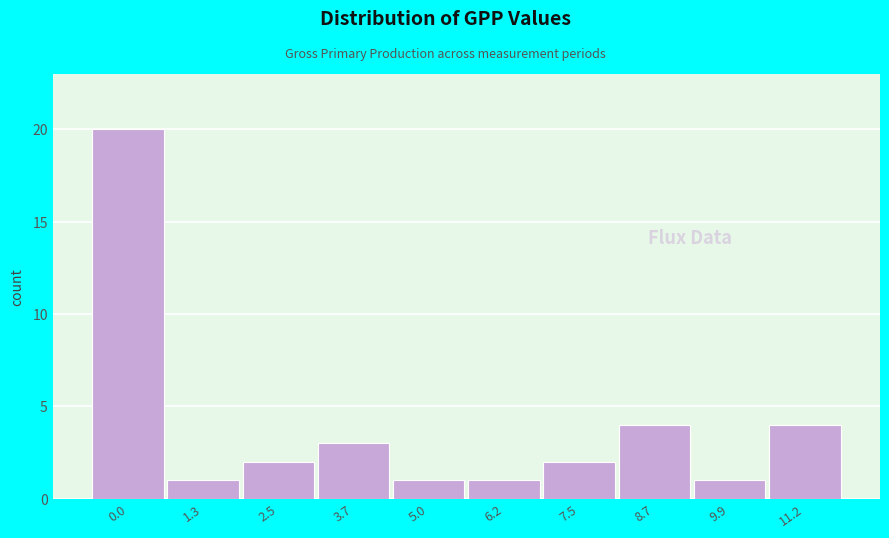

Reading left to right, extract all data points from this chart.

0.0=20	1.3=1	2.5=2	3.7=3	5.0=1	6.2=1	7.5=2	8.7=4	9.9=1	11.2=4